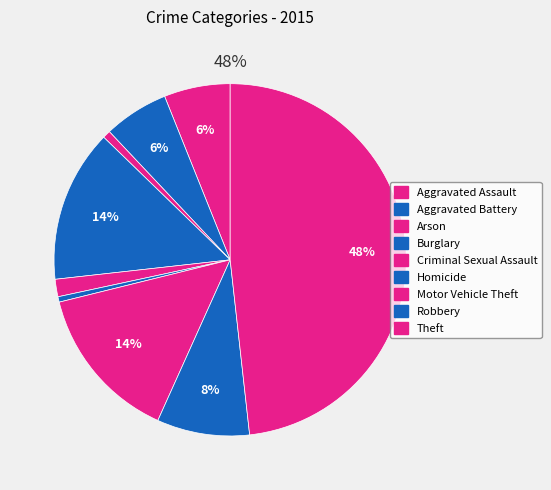

Which category has the biggest portion of the pie?

Theft